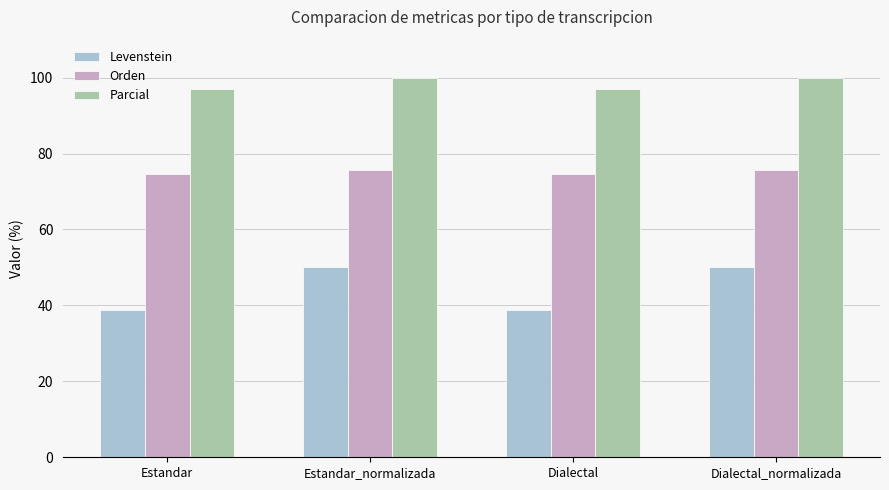

What is the difference between the second highest and second lowest values in the Orden series?

0.8